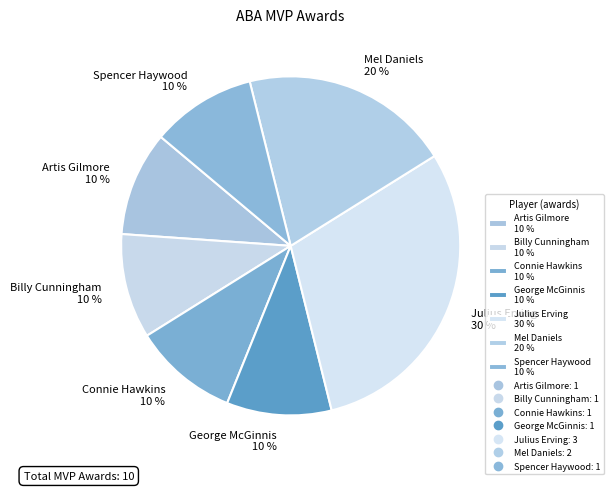

What percentage is the Billy Cunningham slice, to the nearest percent?

10%